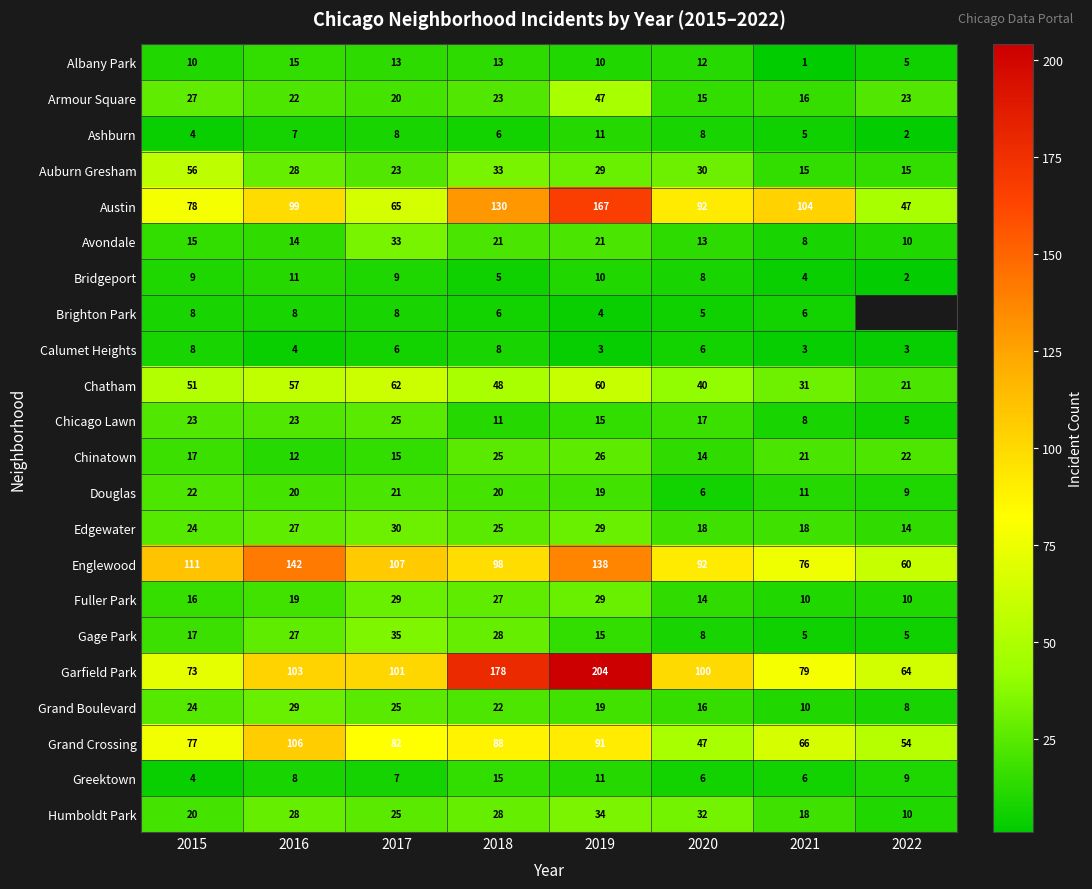

What is the spread (max minus min) of values at 2016?

138